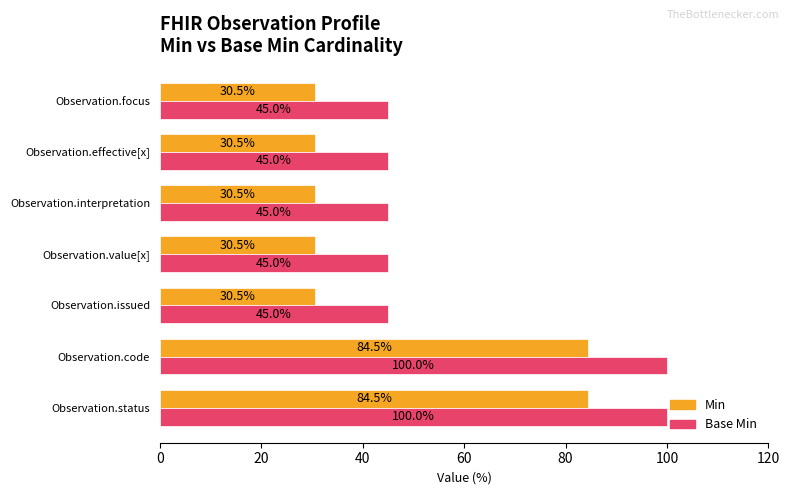

Is it true that Min equals 124.6 at Observation.status?

False